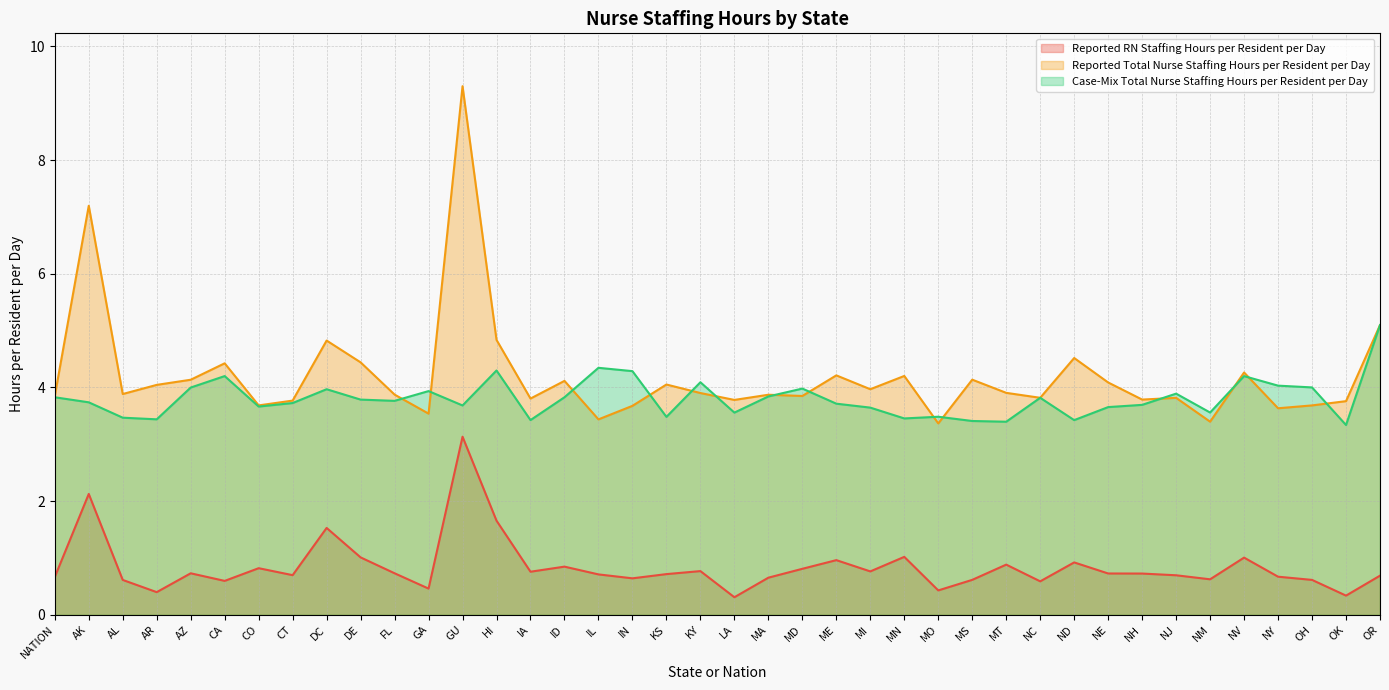

At how many categories does at least one series exceed 8?

1